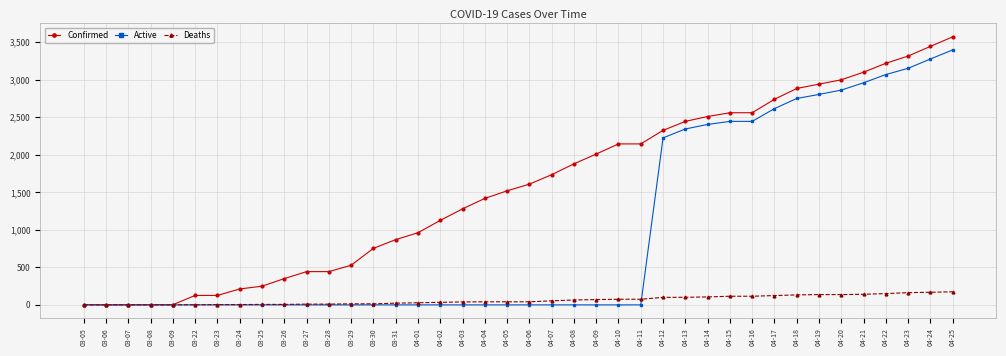

List the series in order of their peak value, highest first.

Confirmed, Active, Deaths